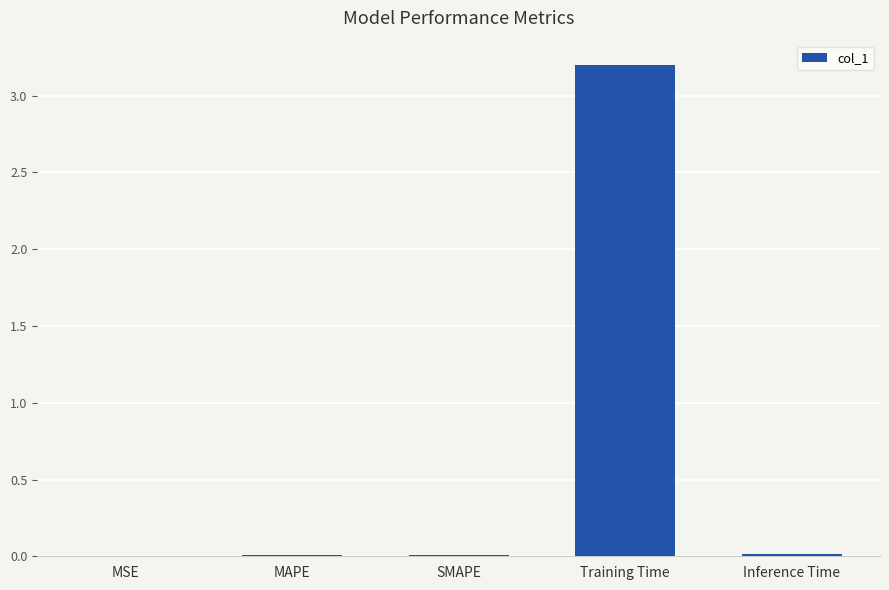

The chart shows a value of 0.0 at MAPE. True or false?

True